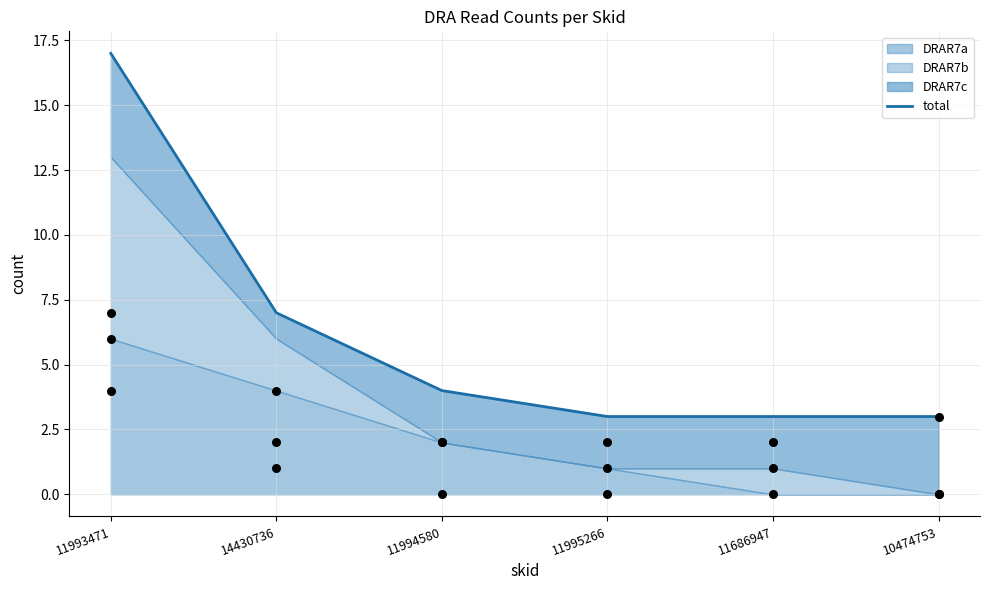

What is the ratio of the value at 10474753 to the value at 11686947?

1.0